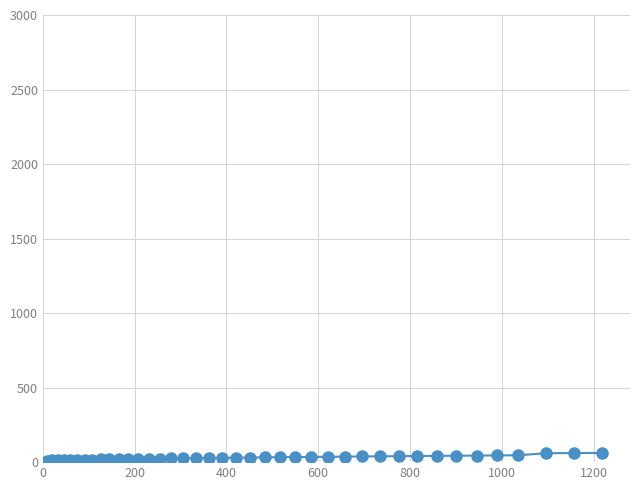

What is the smallest value displayed?

10